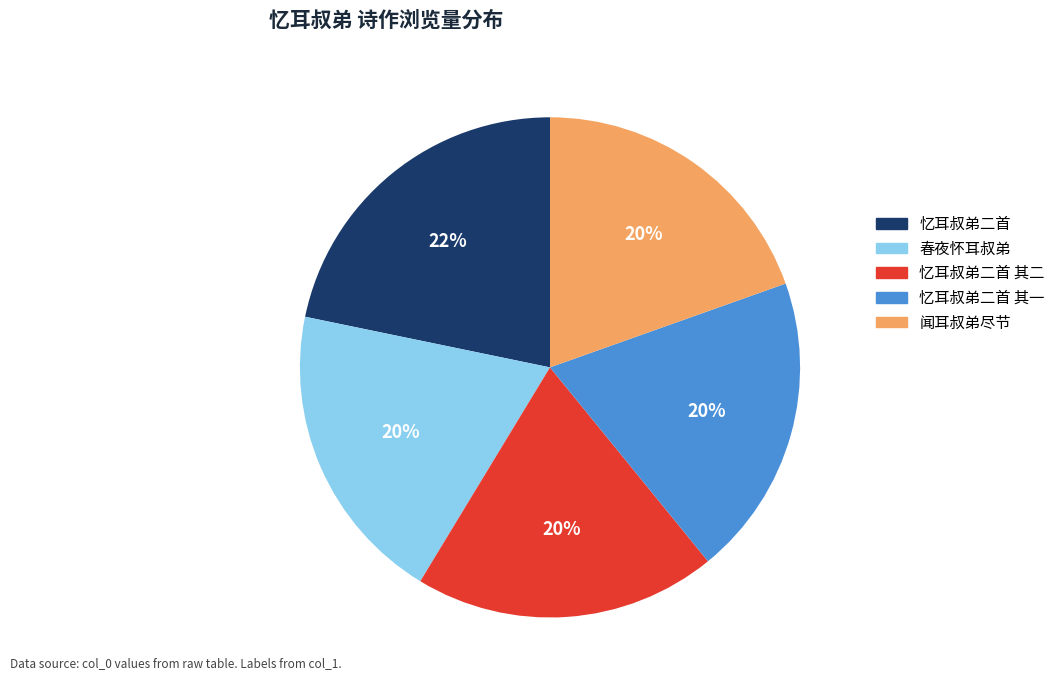

To the nearest percent, what portion does 忆耳叔弟二首 其一 represent?

20%